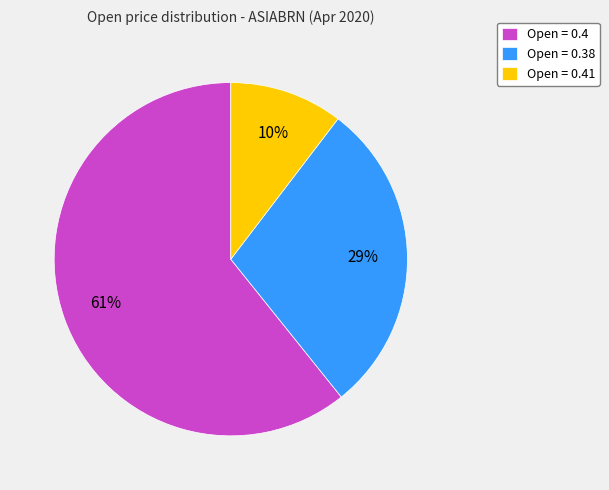

To the nearest percent, what is the average slice percentage?

33%